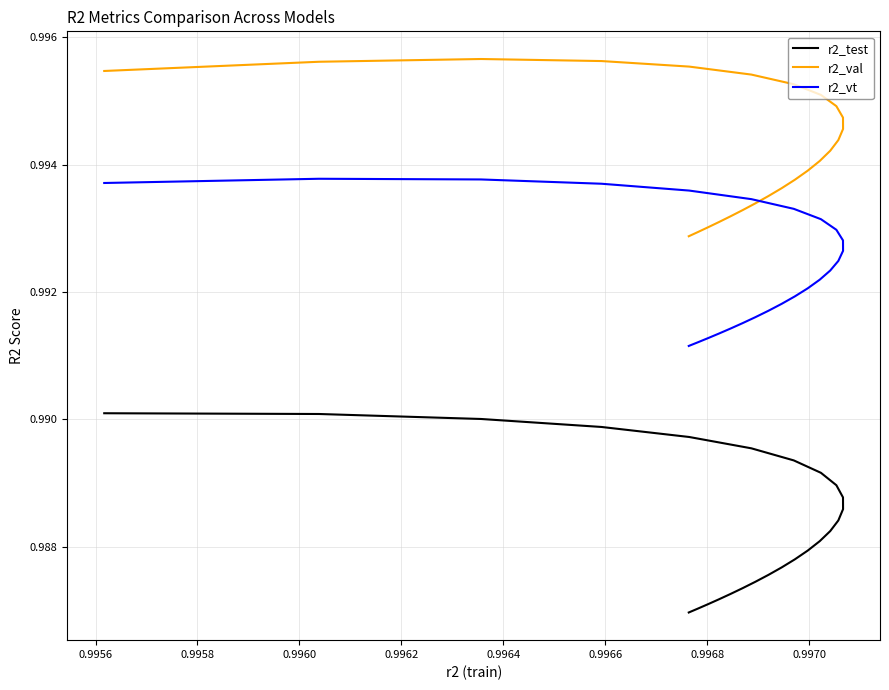

What is the highest value of the r2_test series?

1.0